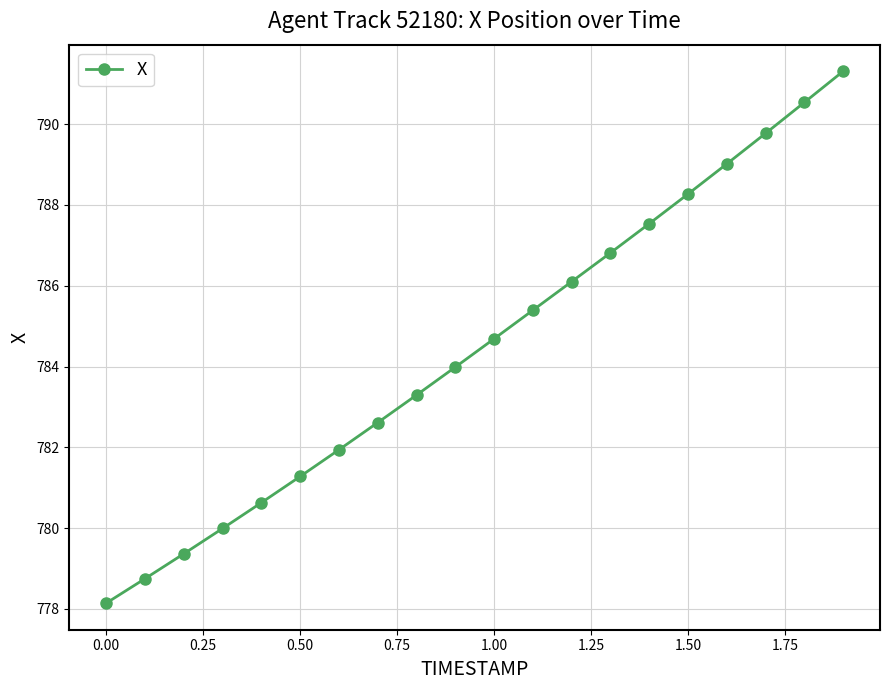

Reading right to left, list all the values displayed in this chart.

791.3	790.5	789.8	789.0	788.3	787.5	786.8	786.1	785.4	784.7	784.0	783.3	782.6	781.9	781.3	780.6	780.0	779.4	778.7	778.1